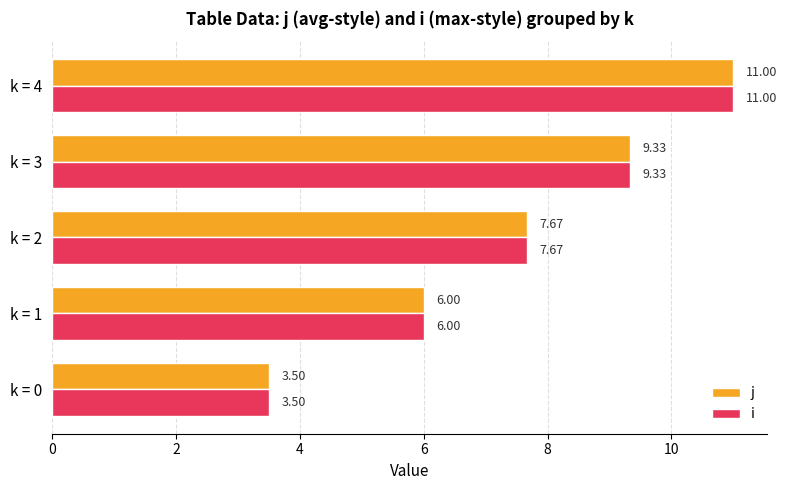

What is the minimum value shown in the chart?

3.5